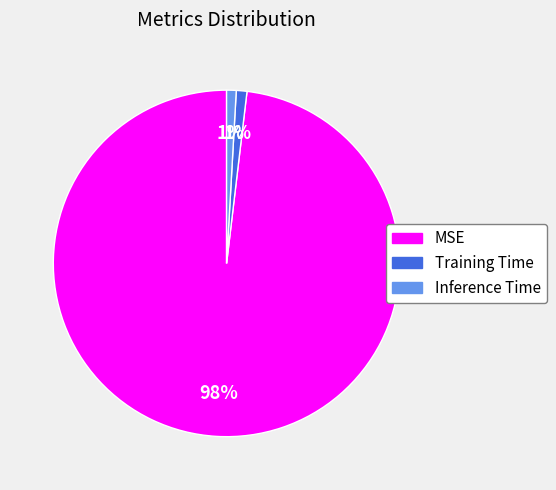

Is the sum of Training Time and Inference Time greater than half?

No